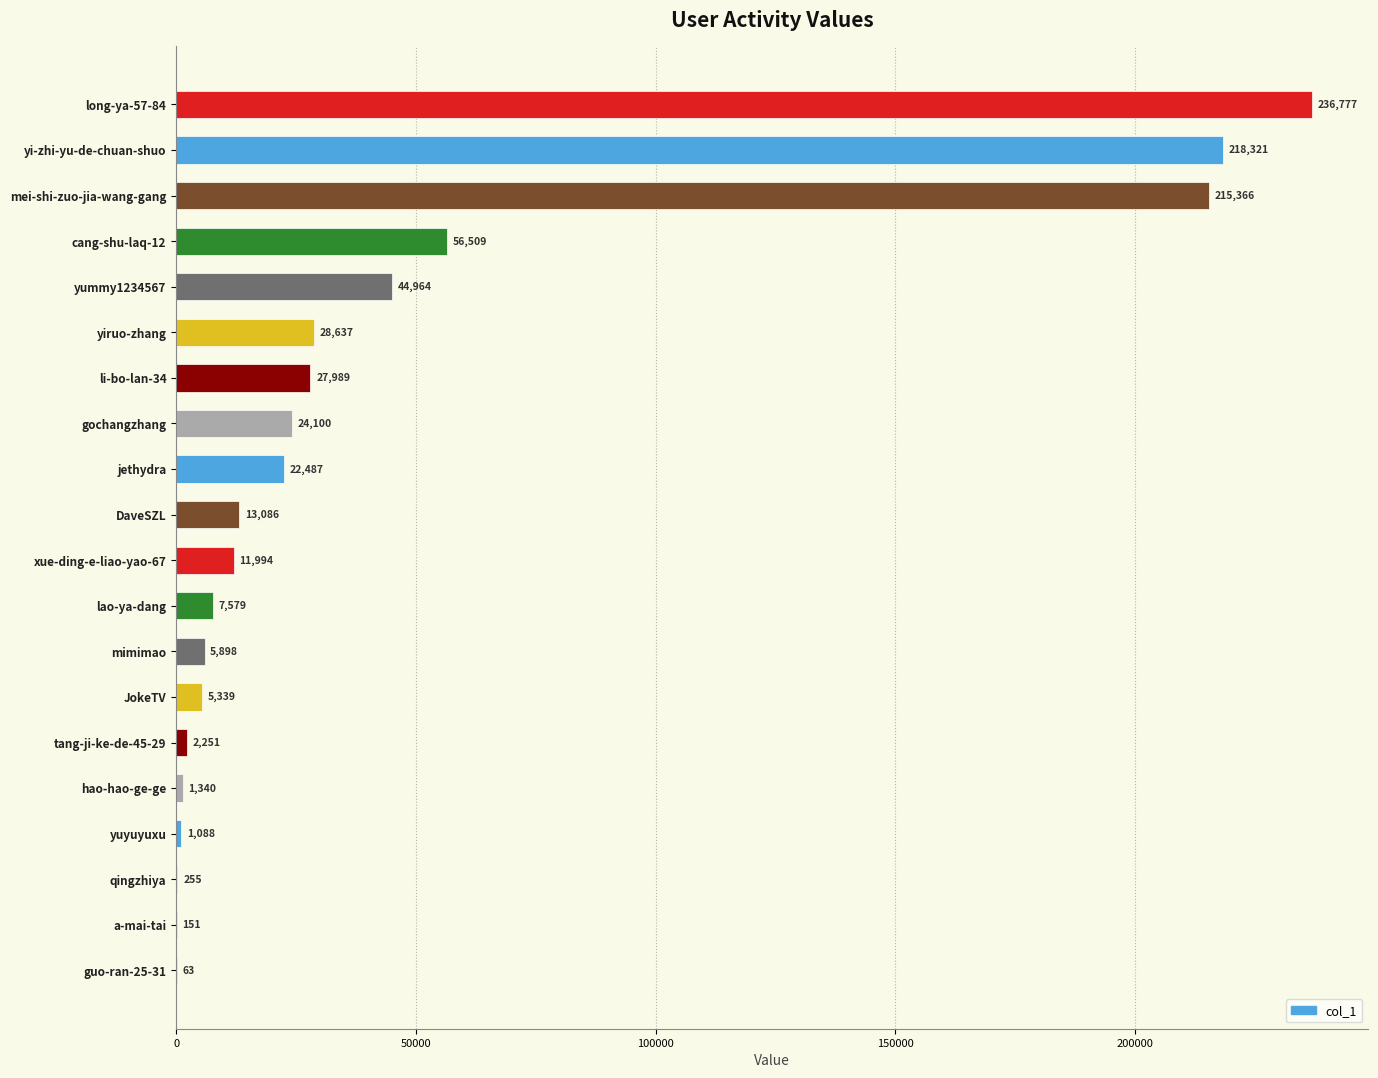

What is the maximum value shown in the chart?

236777